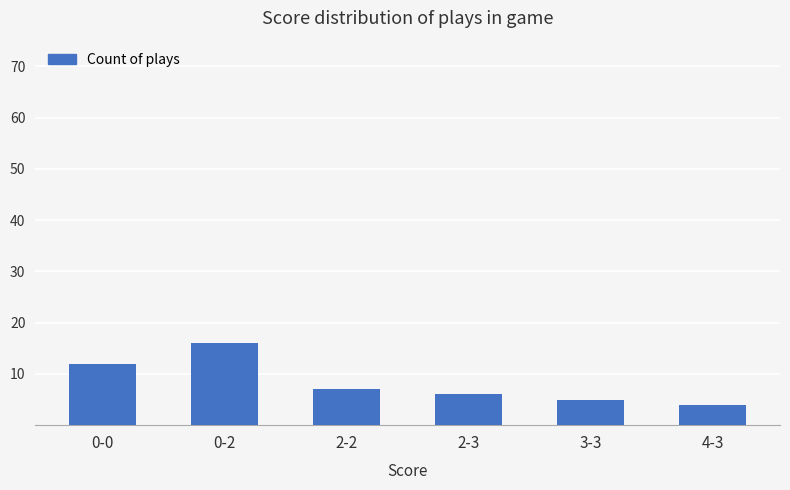

What is the difference between the maximum and minimum values?

12